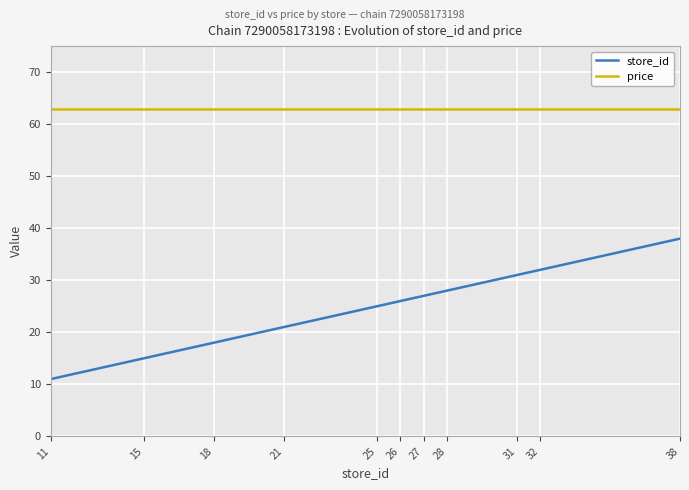

How many lines are shown in the chart?

2